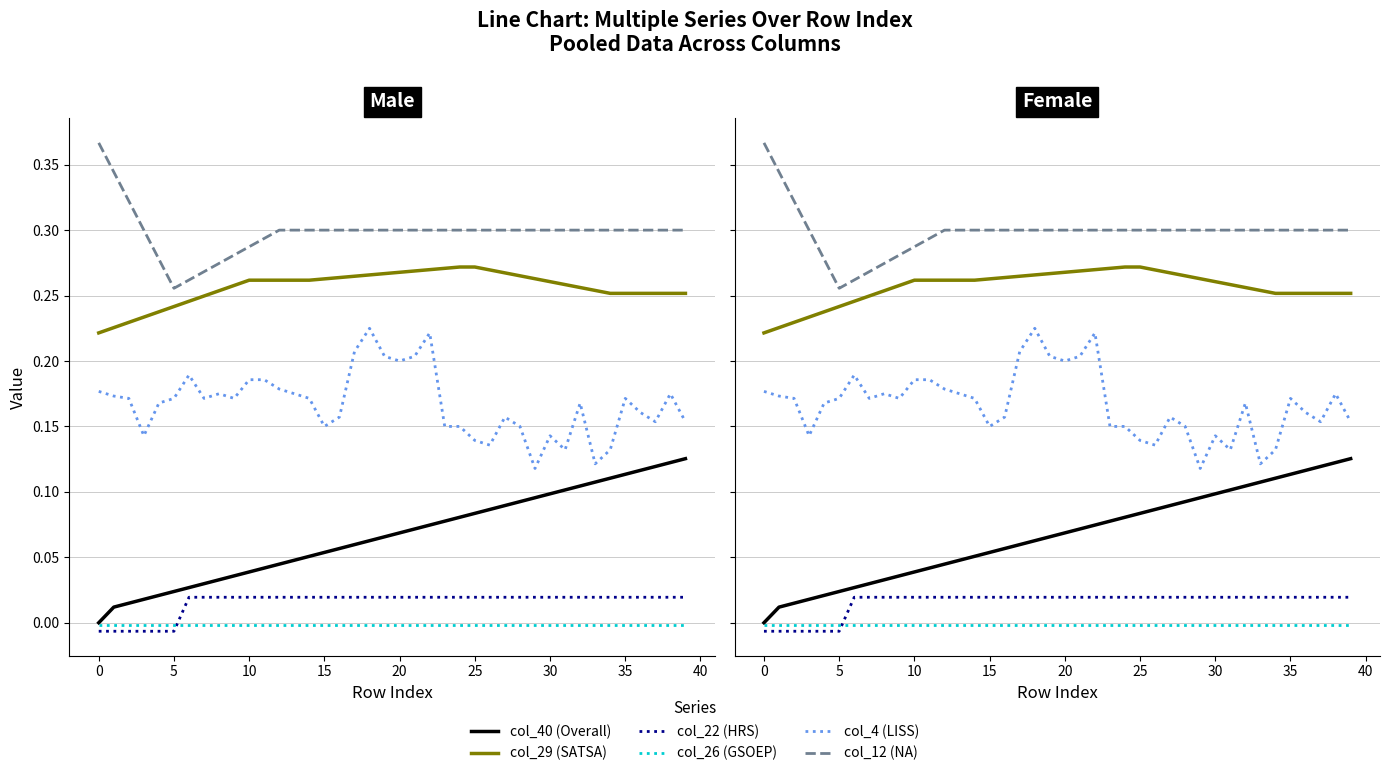

True or false: col_40 (Overall) and col_12 (NA) intersect in this chart.

False